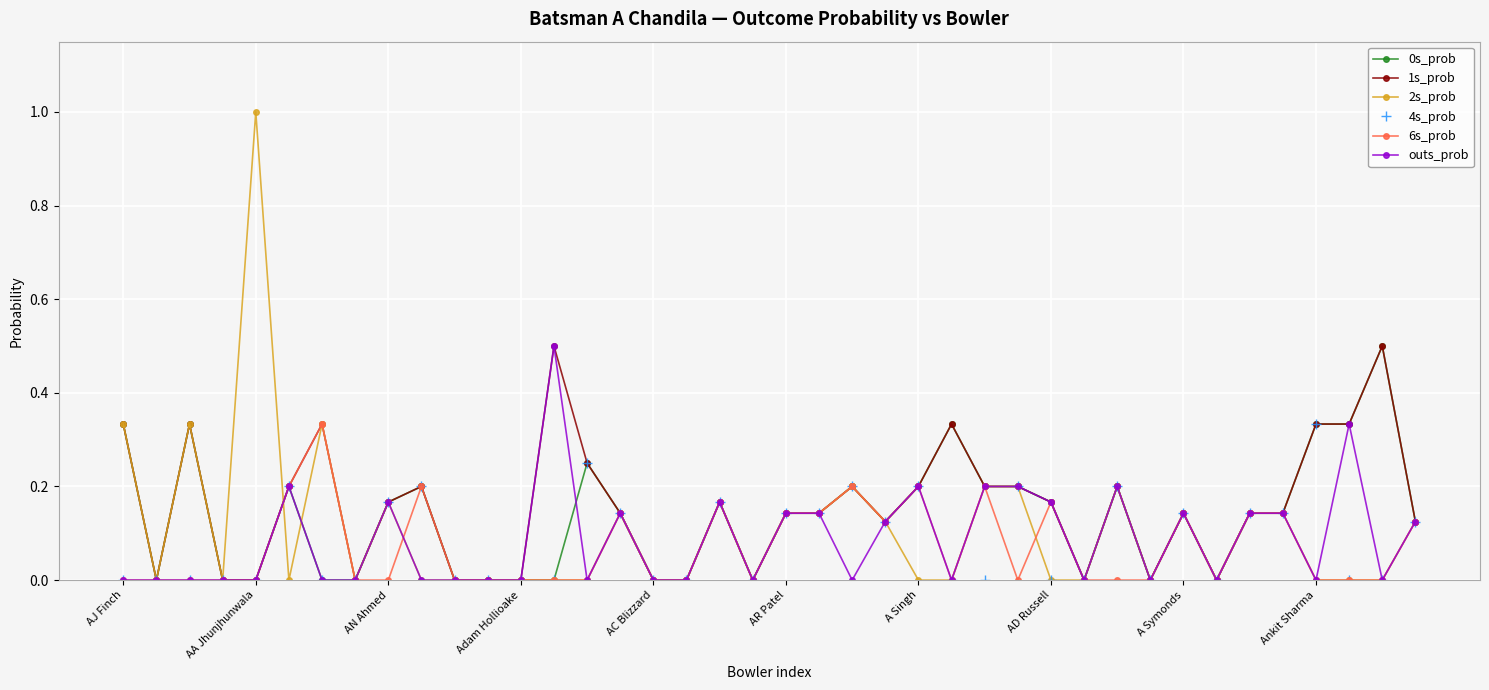

How many lines are shown in the chart?

6